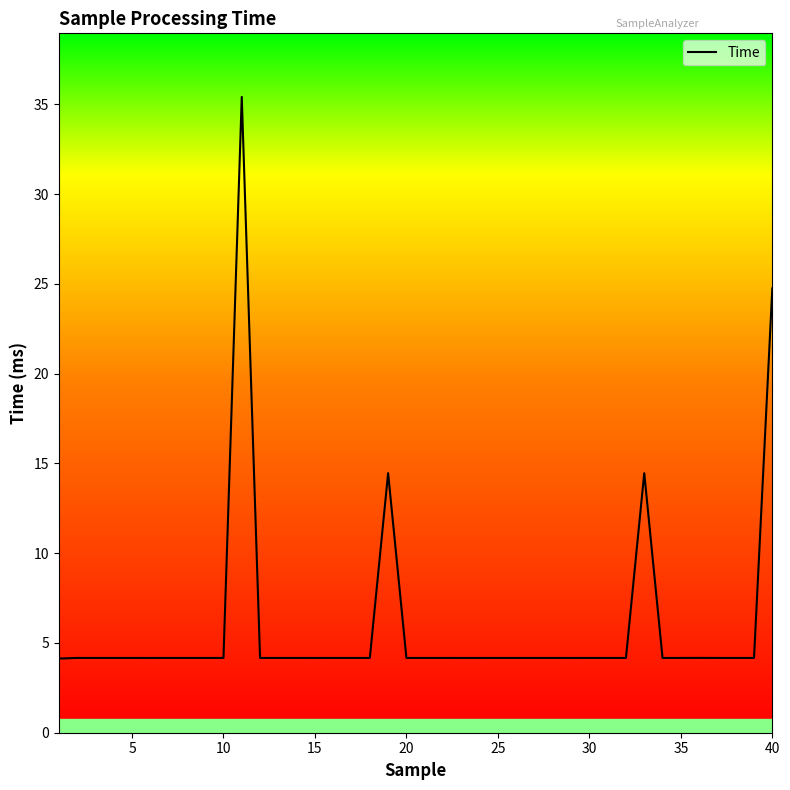

What is the difference between the maximum and minimum values?

31.3